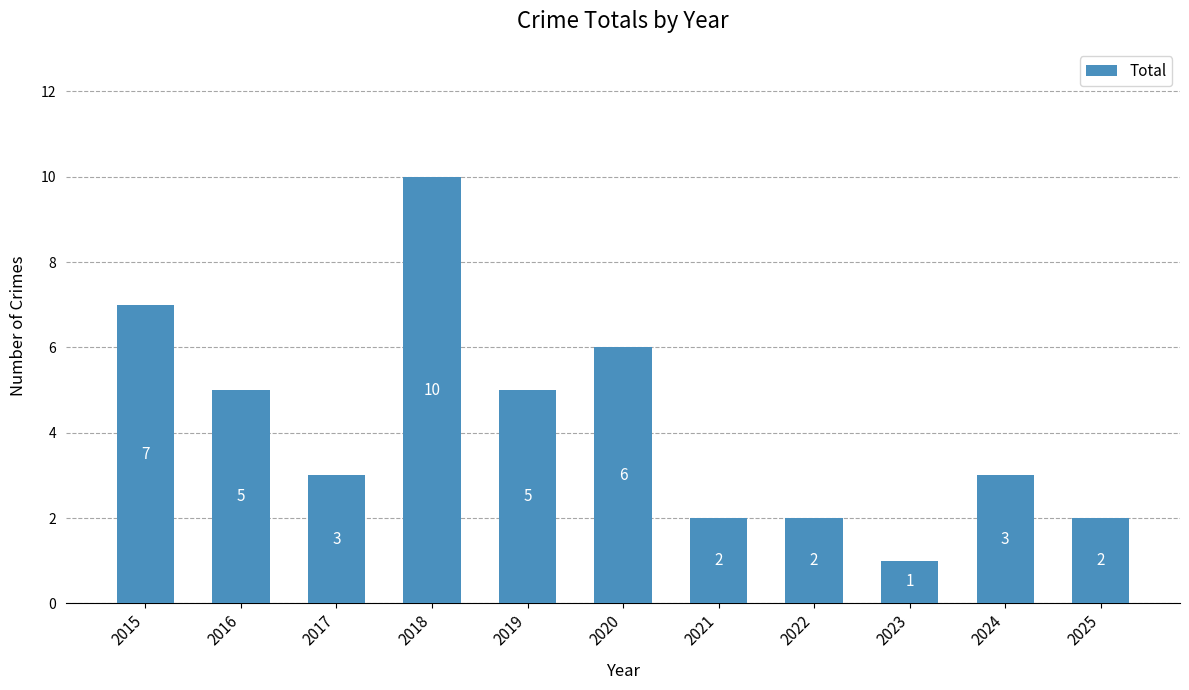

Which label corresponds to the largest value in the chart?

2018